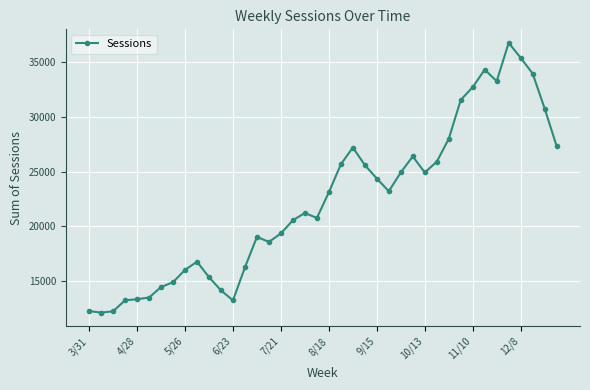

What is the value of the 23rd point from the left?

27210